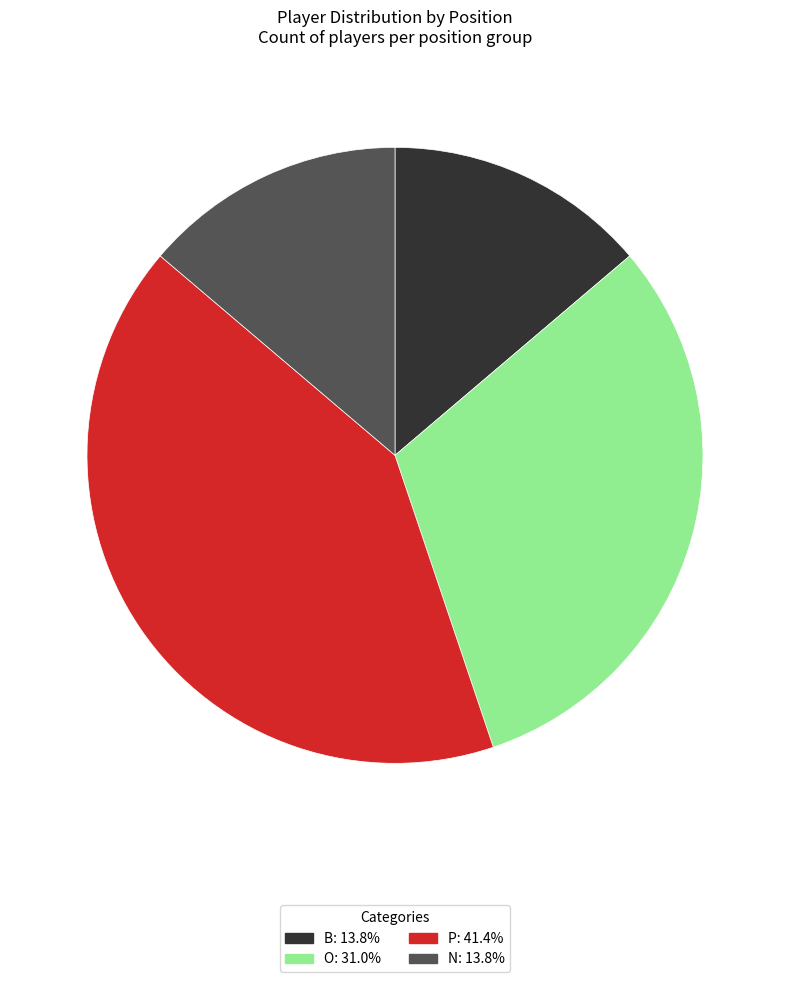

Is there a majority slice in this chart?

No